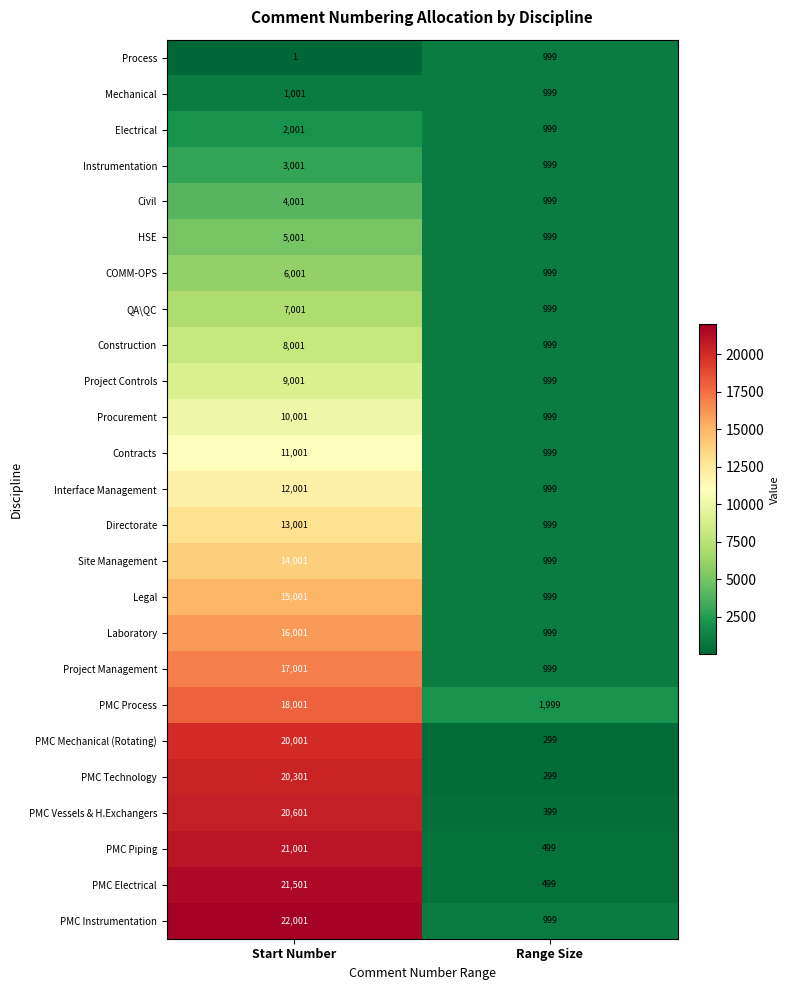

What is the approximate value of Directorate at Start Number, to the nearest 50?

13000